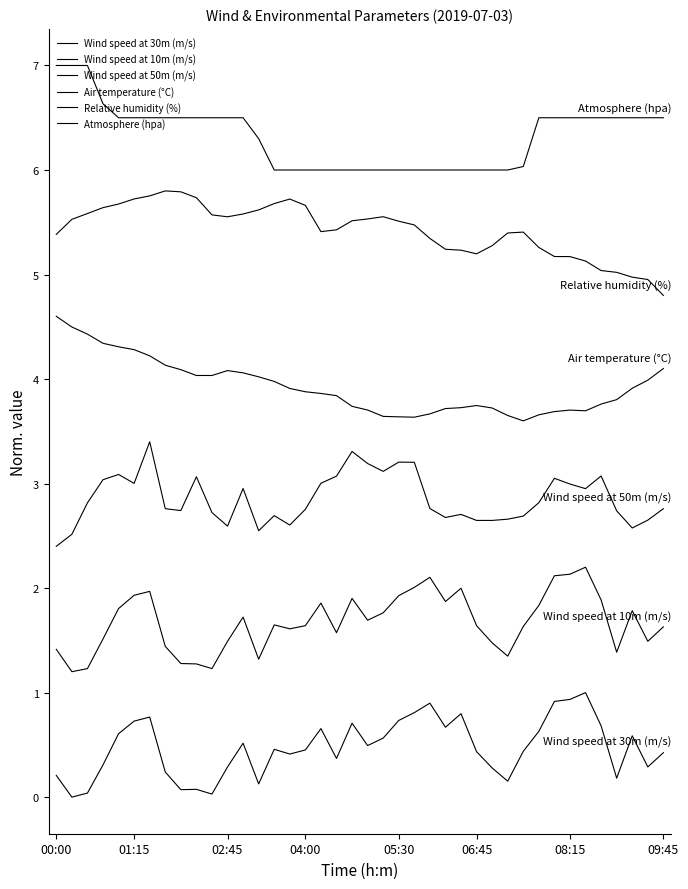

At how many categories does at least one series exceed 0?

40